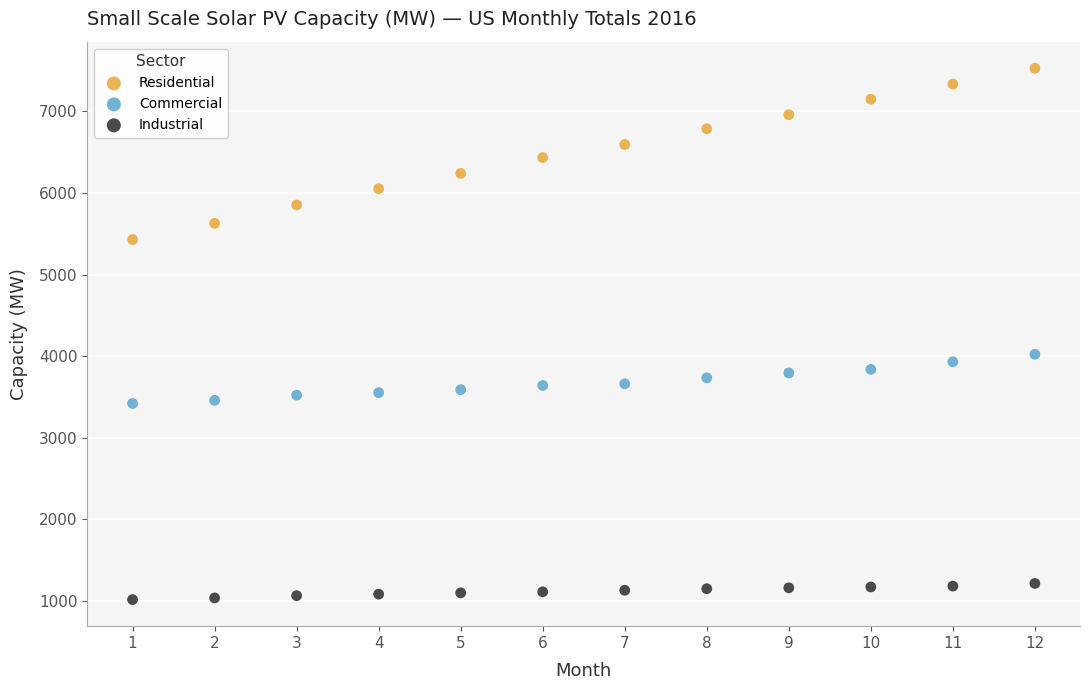

Which series has the largest Y range (max minus min)?

Residential